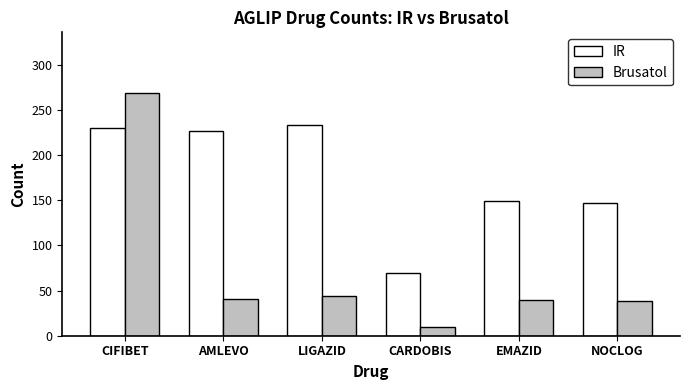

What is the difference between the highest and lowest values at CIFIBET?

39